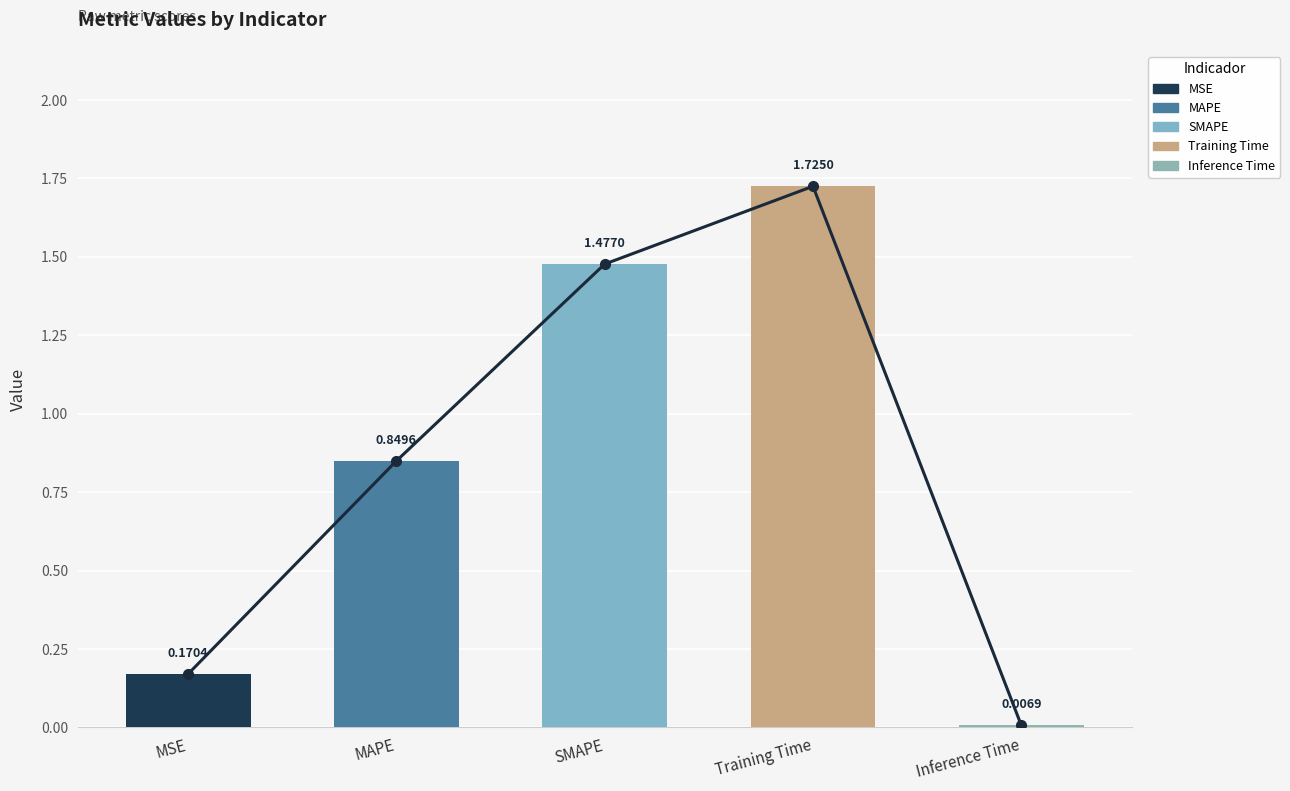

Does the chart contain stacked bars?

No